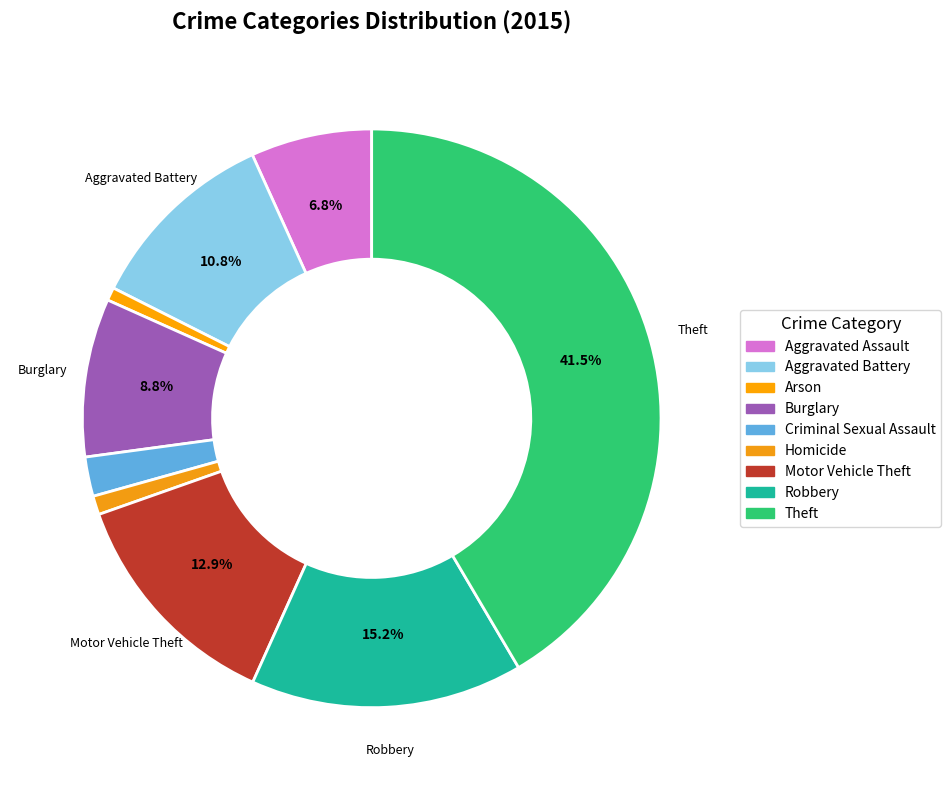

What portion of the pie excludes Robbery?

84.8%